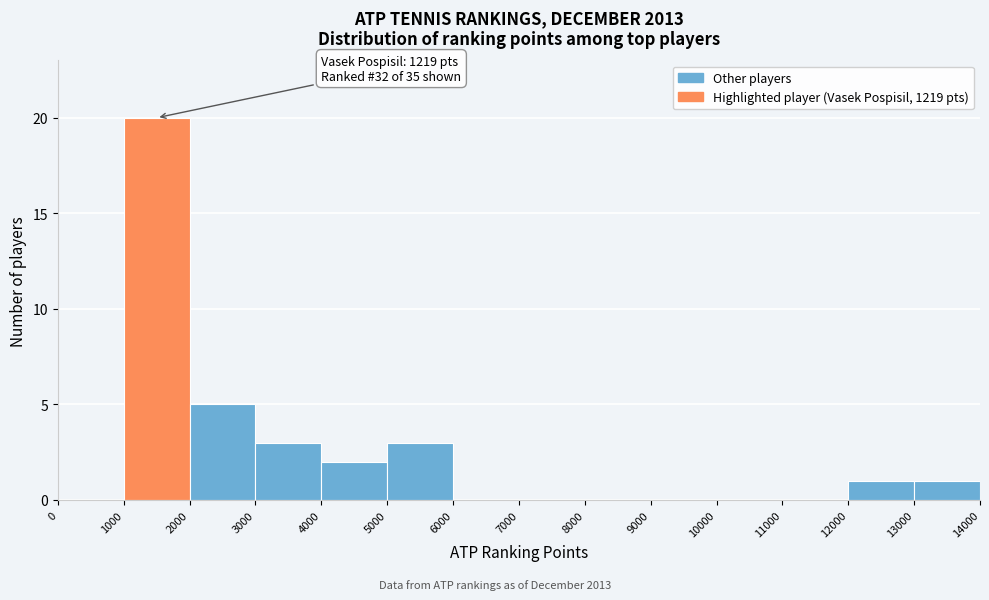

Over which range of the x-axis is the bar tallest?

1000 to 2000